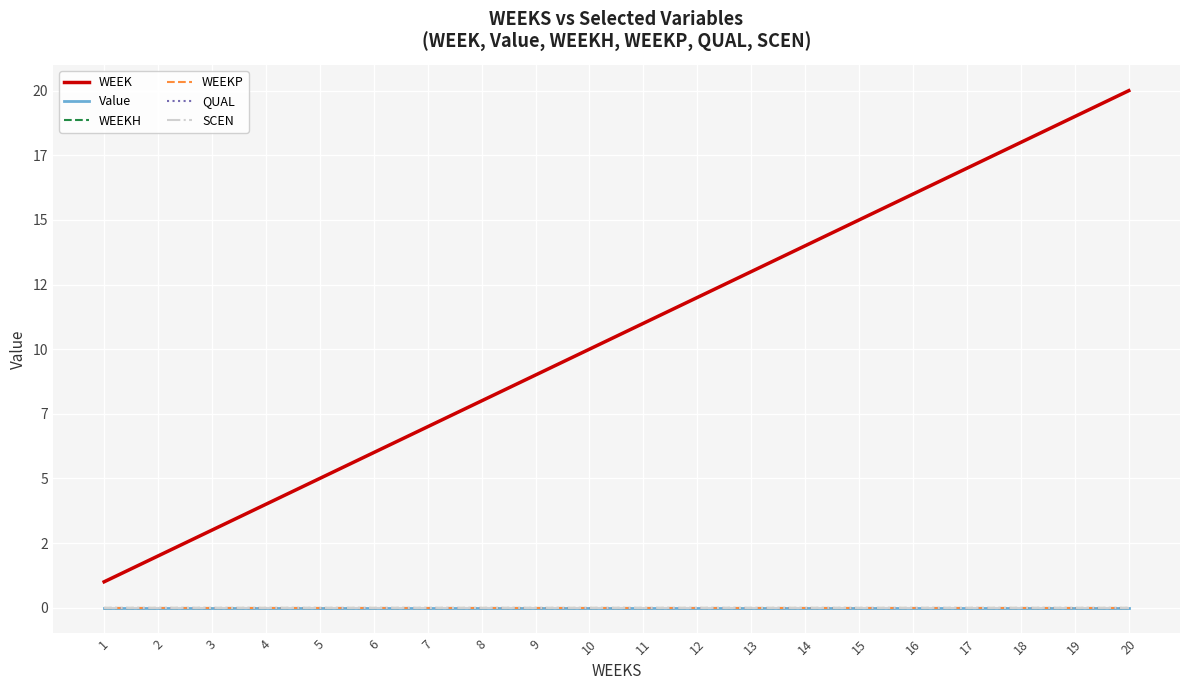

Rank the series by their maximum value, from lowest to highest.

Value, WEEKH, WEEKP, QUAL, SCEN, WEEK